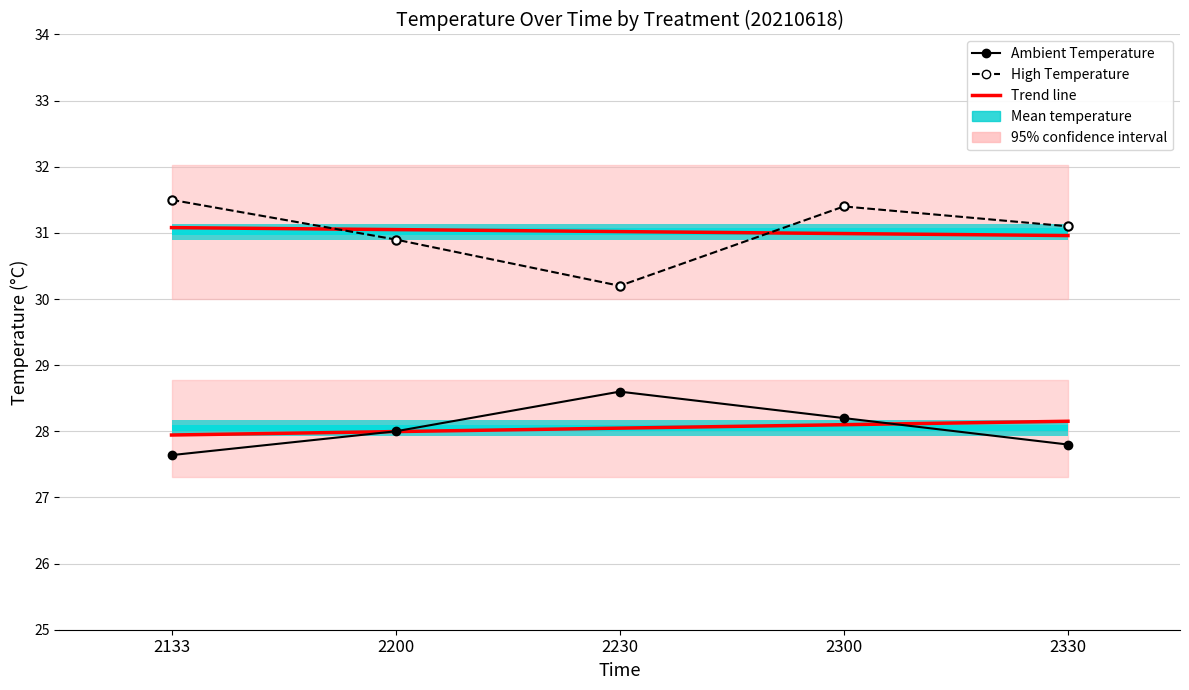

Reading left to right, list all the values displayed in this chart.

Ambient Temperature: 27.6	28.0	28.6	28.2	27.8
High Temperature: 31.5	30.9	30.2	31.4	31.1